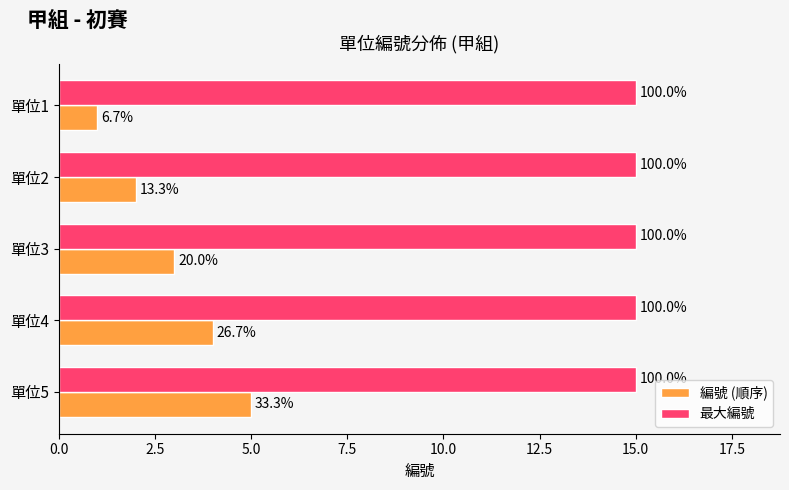

What are all the series names shown in the legend?

編號 (順序), 最大編號